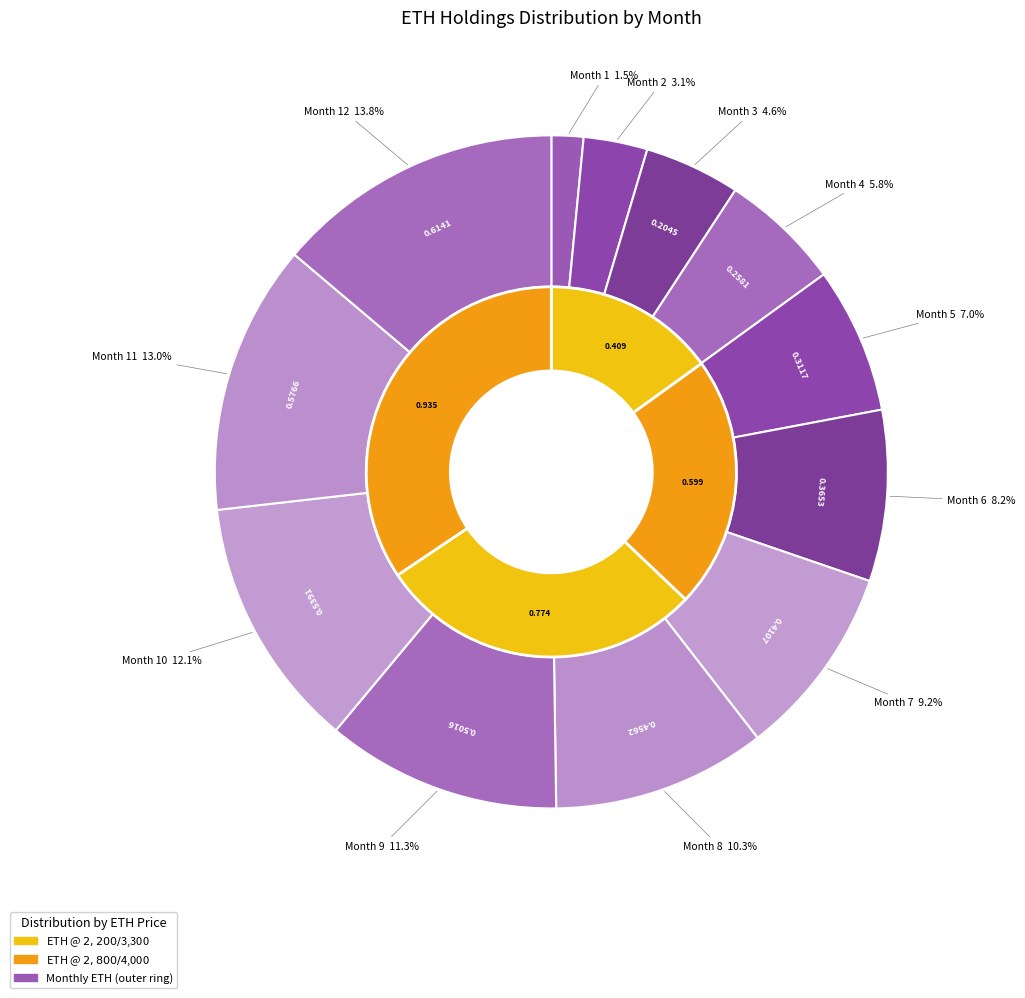

Is it true that Month 2 is 1% of the pie?

False